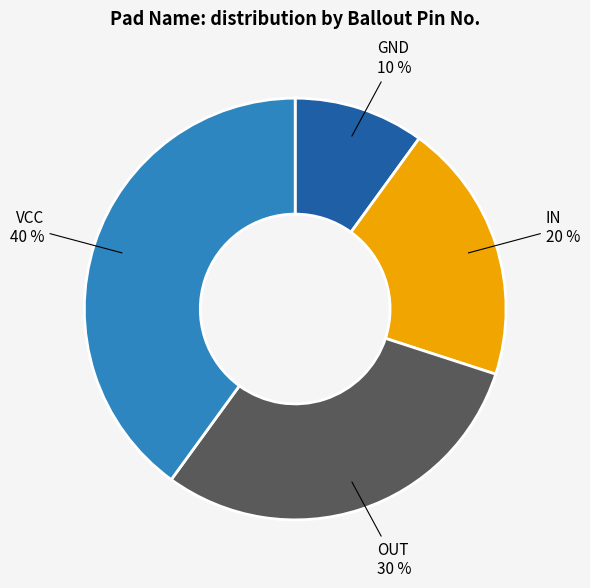

Do VCC and OUT together represent more than half of the pie?

Yes